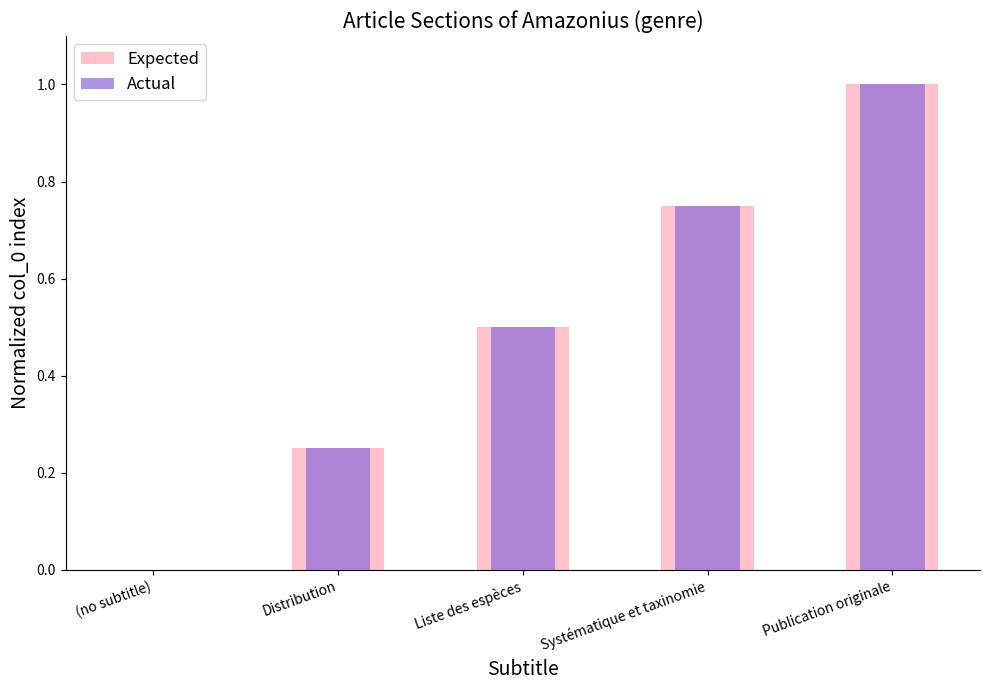

How many bars are there in total?

10